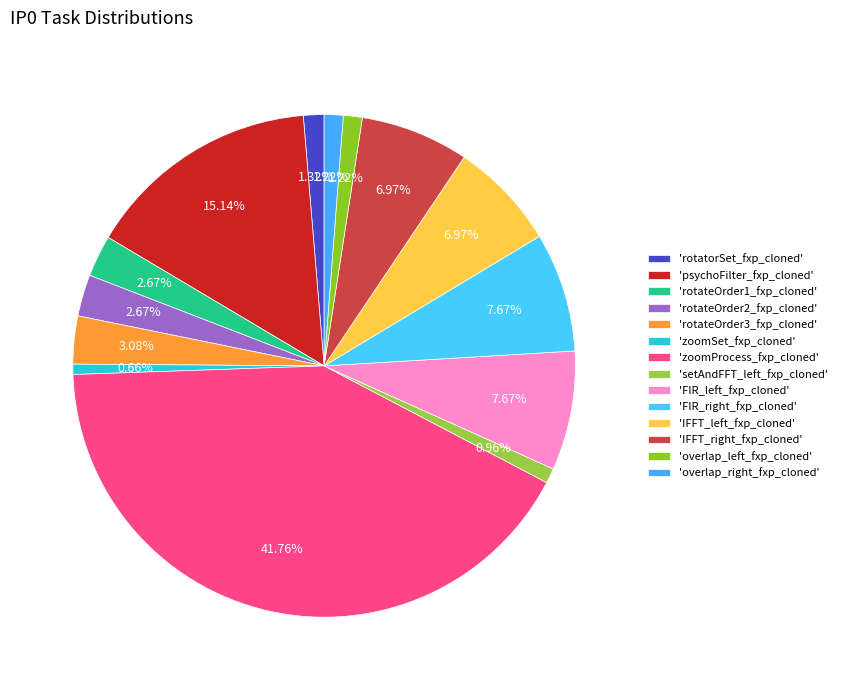

Which slice is the smallest?

zoomSet_fxp_cloned